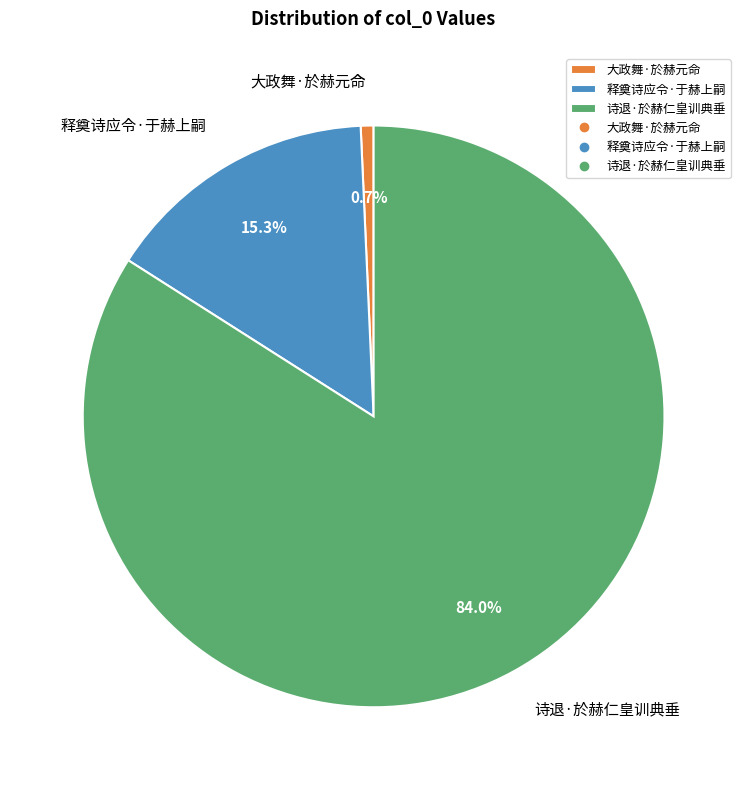

To the nearest percent, what portion does 诗退·於赫仁皇训典垂 represent?

84%